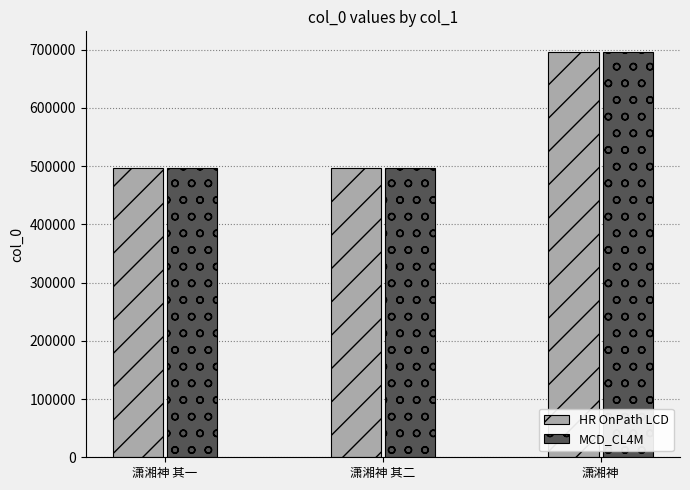

At which category does the chart reach its peak across all series?

潇湘神